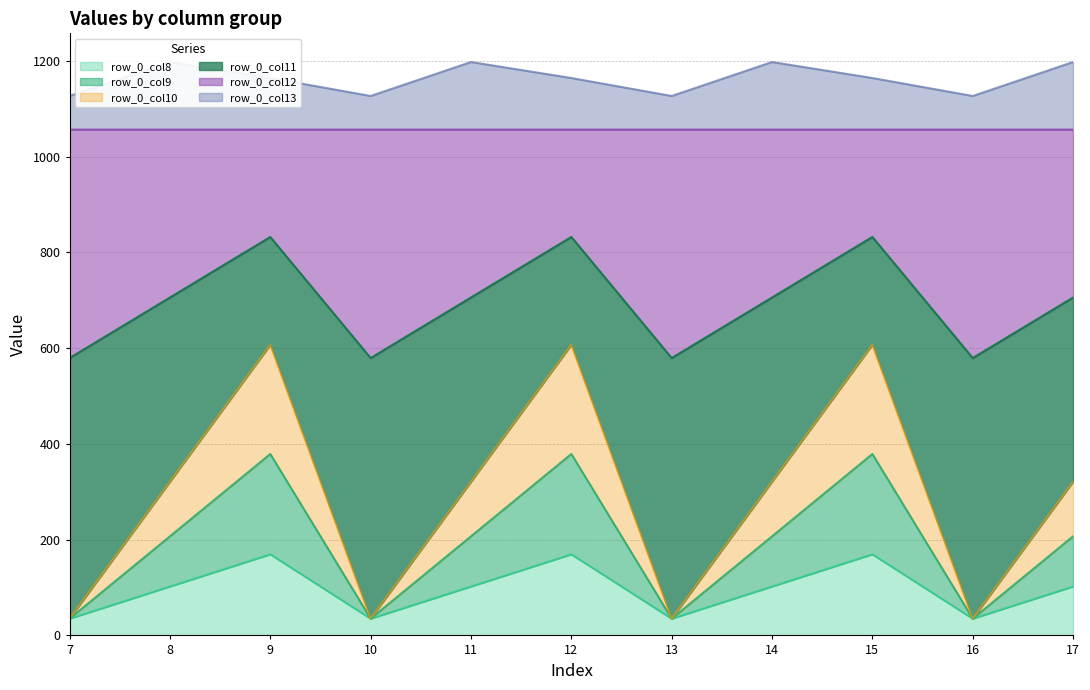

Which series has the largest range (max minus min)?

row_0_col11